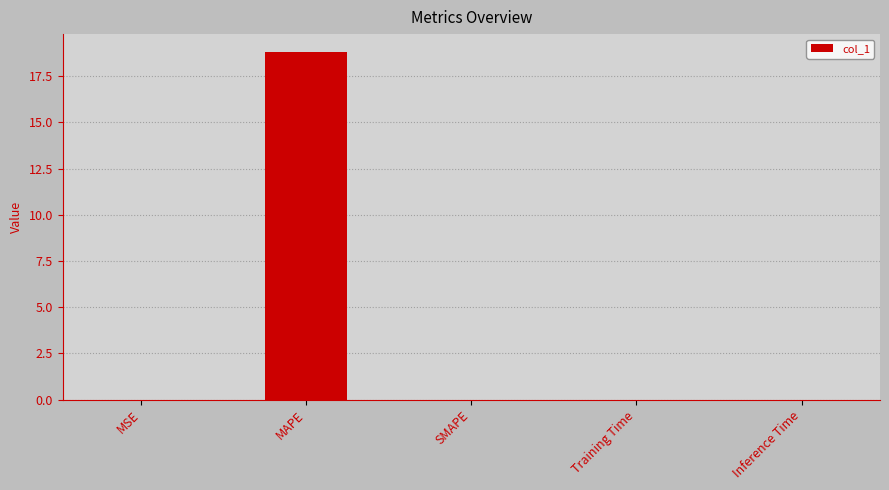

Is it true that the value at SMAPE is 9.0?

False